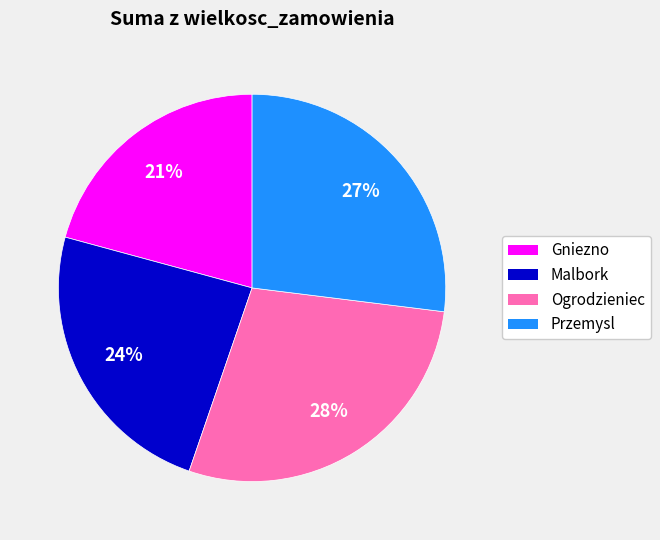

The Przemysl slice represents 32% of the pie. True or false?

False